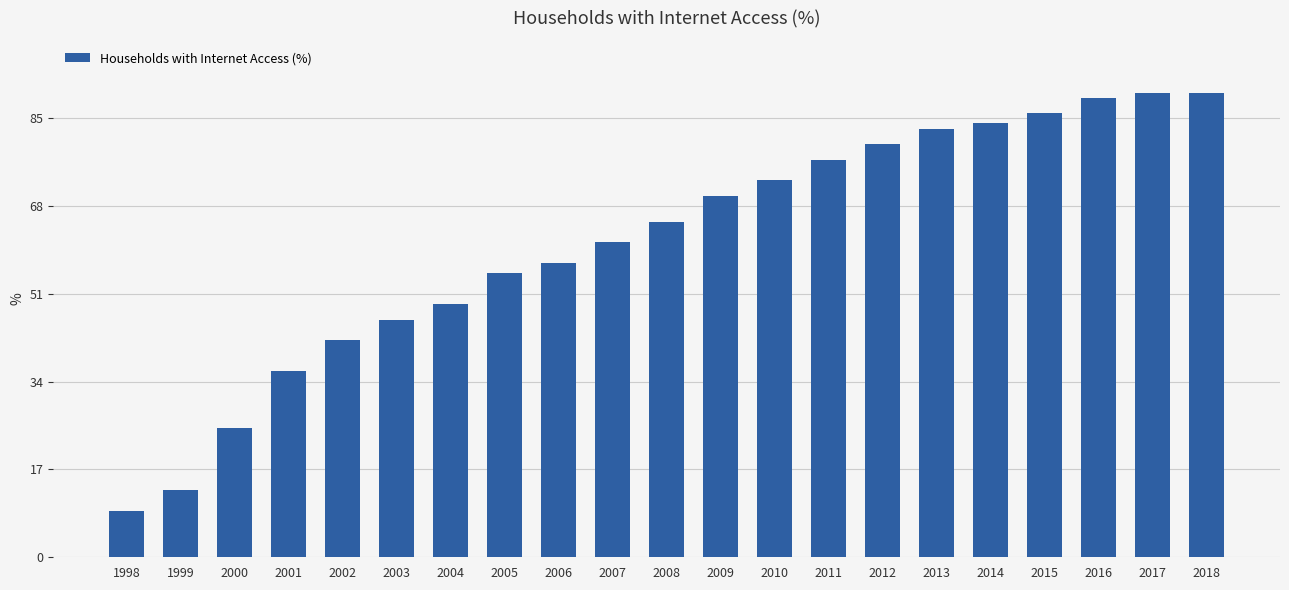

Reading left to right, extract all data points from this chart.

1998=9	1999=13	2000=25	2001=36	2002=42	2003=46	2004=49	2005=55	2006=57	2007=61	2008=65	2009=70	2010=73	2011=77	2012=80	2013=83	2014=84	2015=86	2016=89	2017=90	2018=90